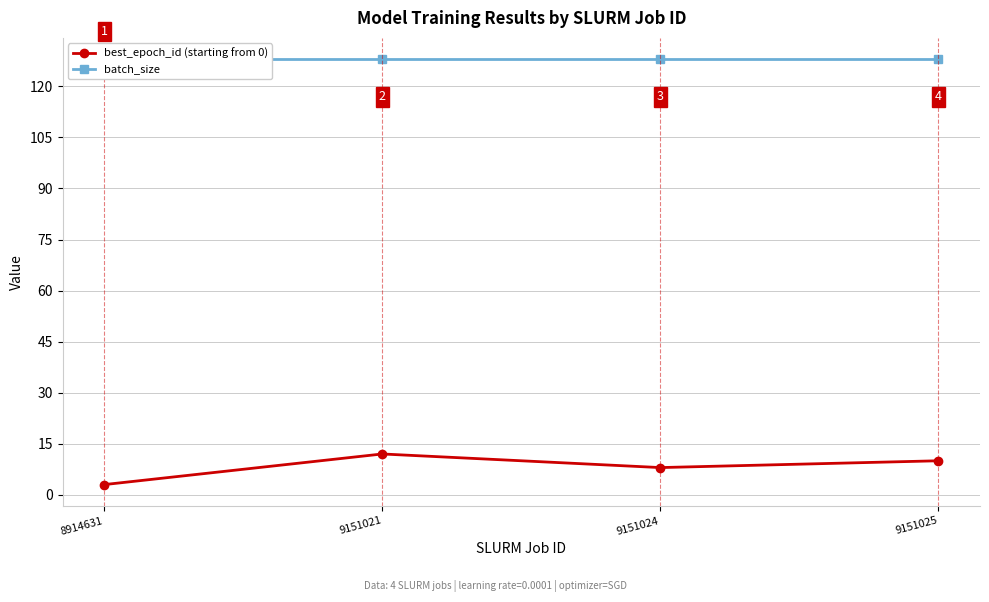

At how many categories does at least one series exceed 99?

4